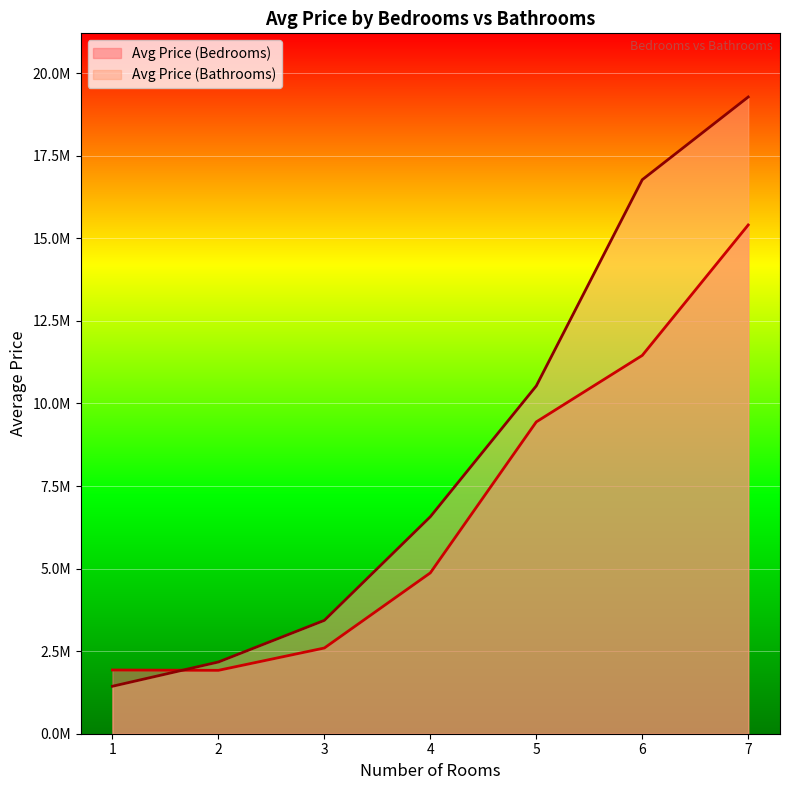

Which label corresponds to the smallest value in the chart?

1